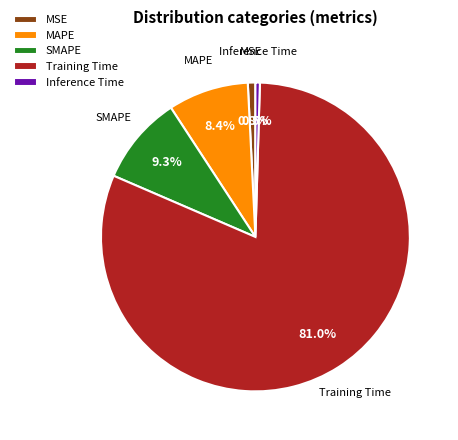

To the nearest percent, what percentage of the pie is SMAPE?

9%